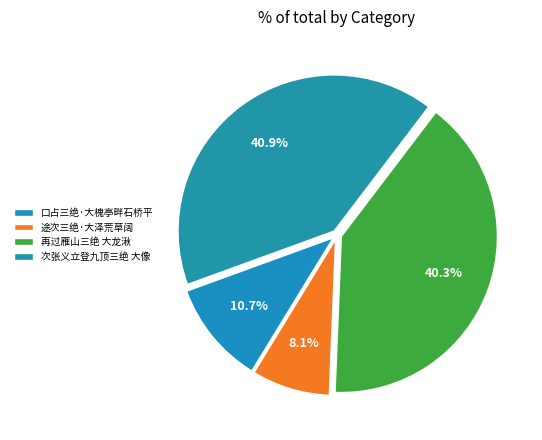

Do 途次三绝·大泽荒草阔 and 次张义立登九顶三绝 大像 together represent more than half of the pie?

No